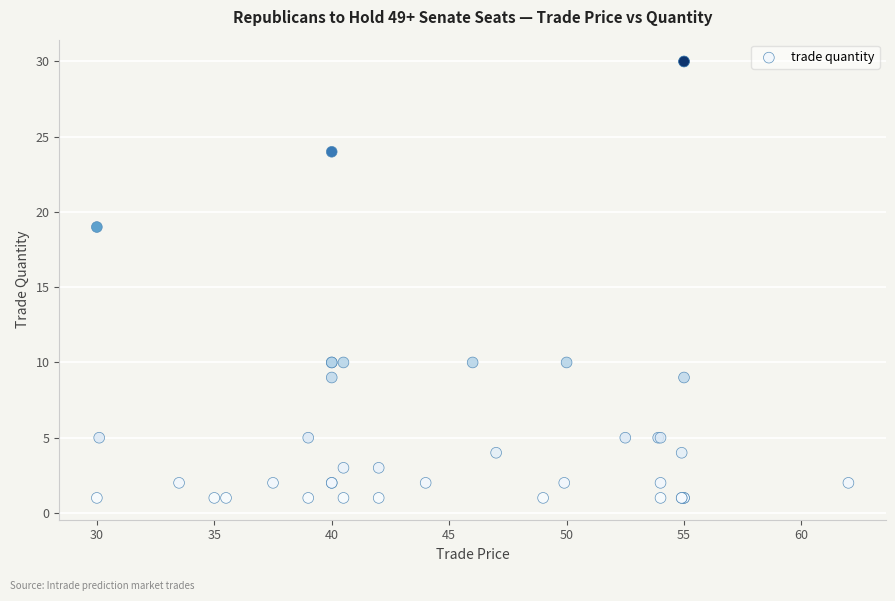

What Y value in the scatter plot is closest to 15?

19